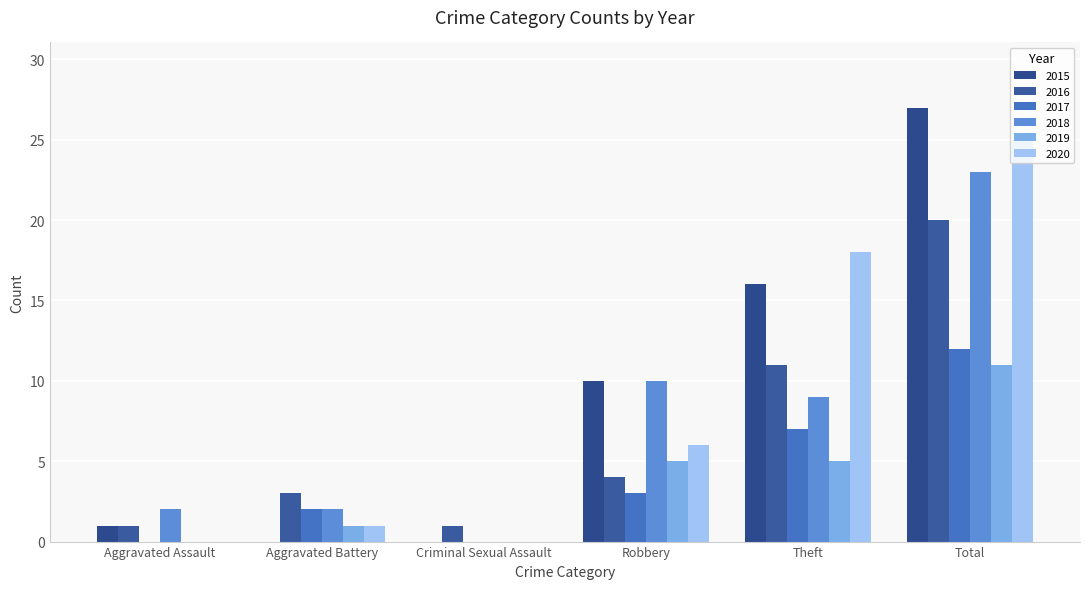

What is the label of the 4th bar from the right?

Criminal Sexual Assault